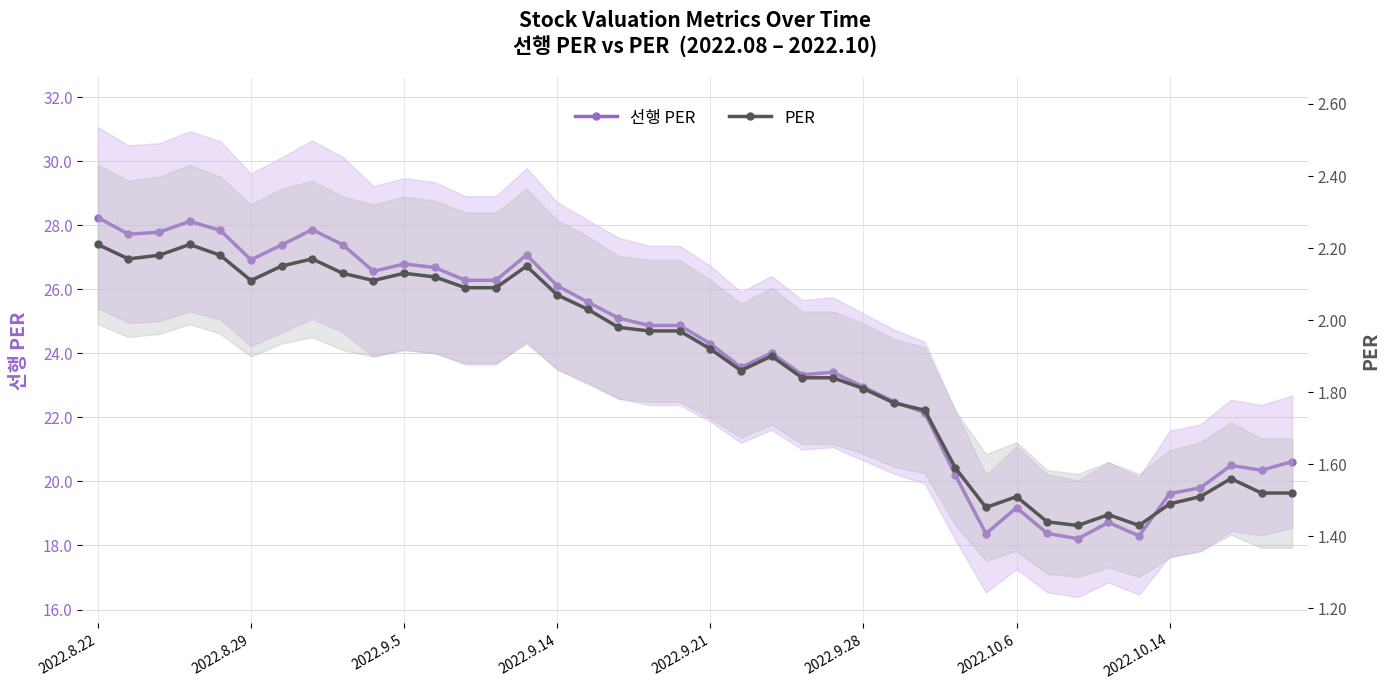

Is it true that 선행 PER equals 14.1 at 21?

False